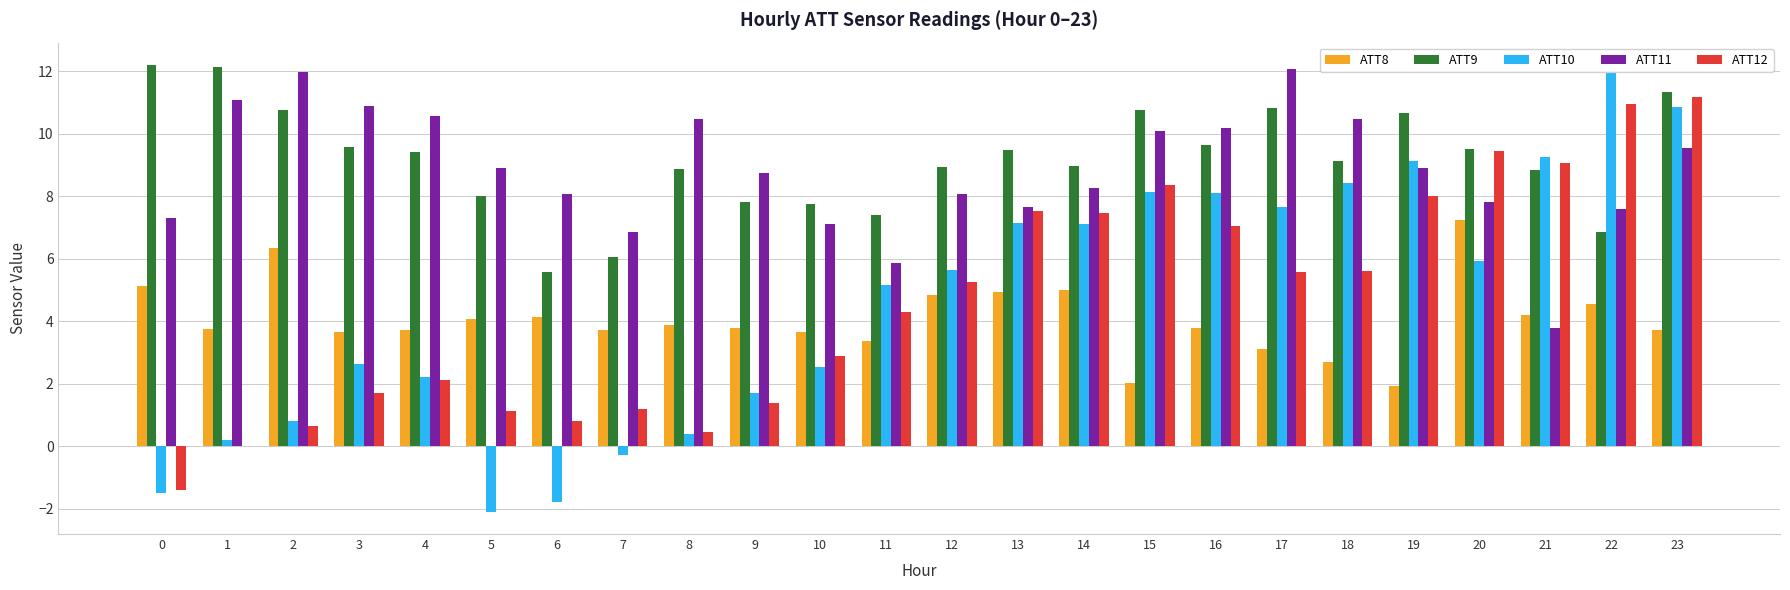

Is the value of ATT9 at 23 greater than the value of ATT10 at 12?

Yes